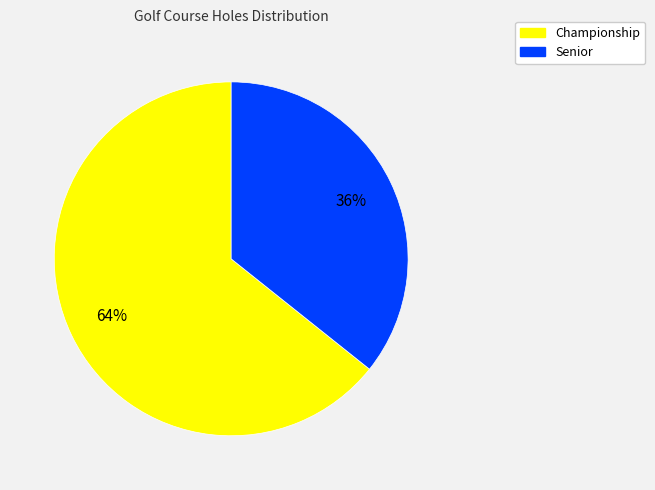

Which slice is the smallest?

Senior